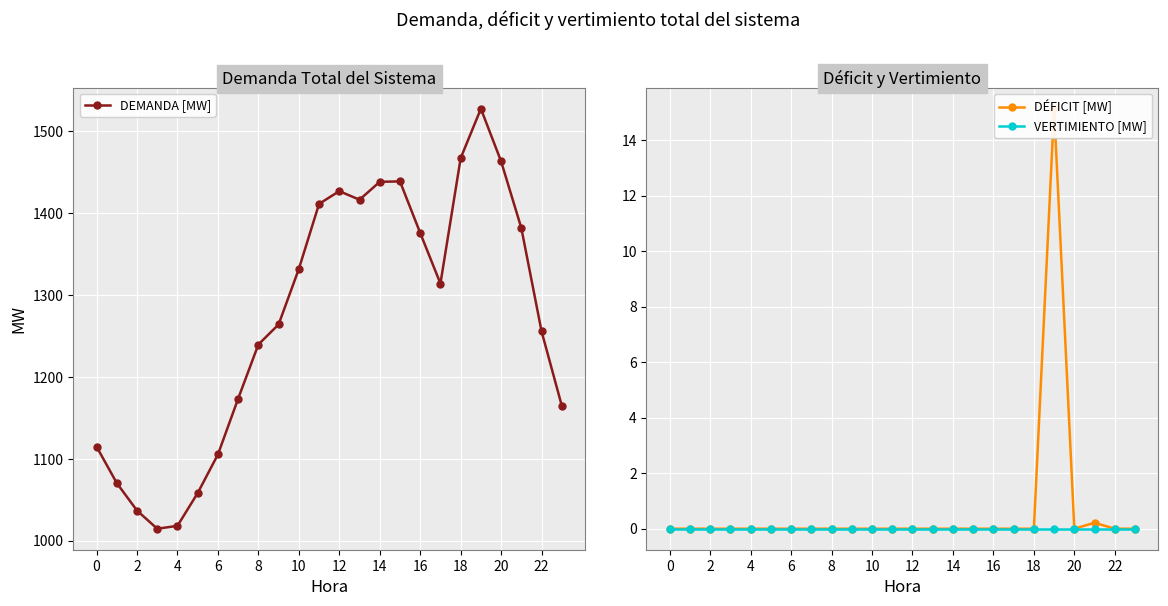

What is the value of the DEMANDA [MW] point at the 19th from the left?

1264.2